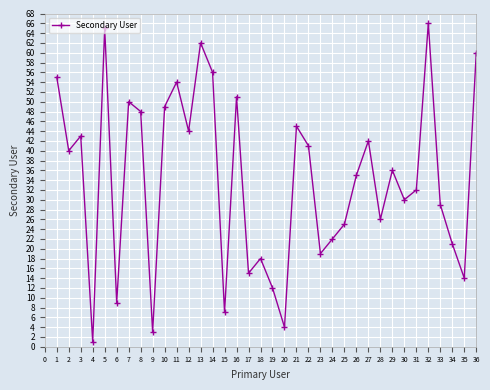

What is the difference between the maximum and minimum values?

65